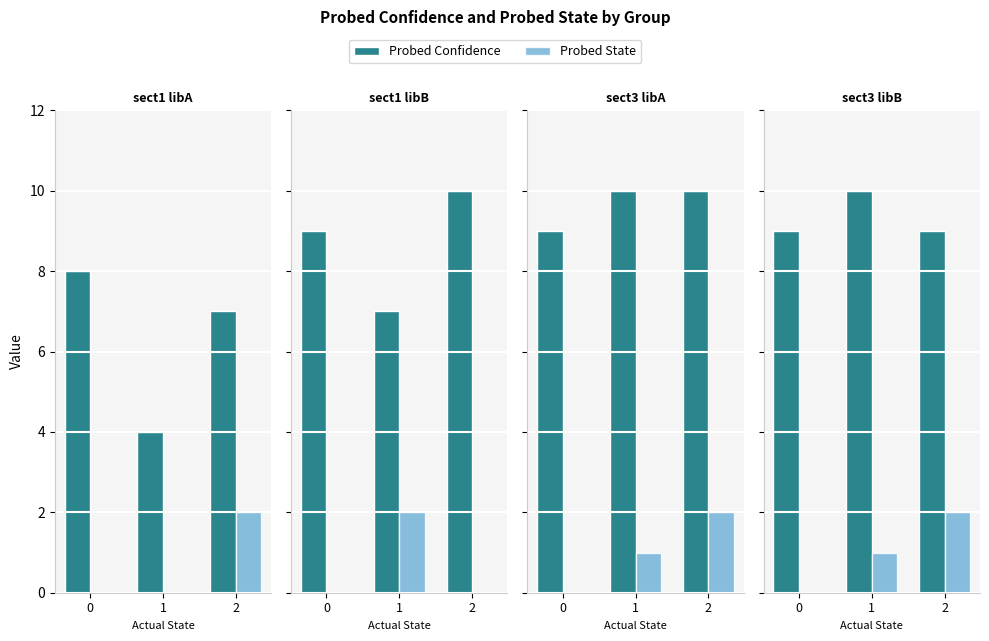

What is the maximum value for Probed State?

2